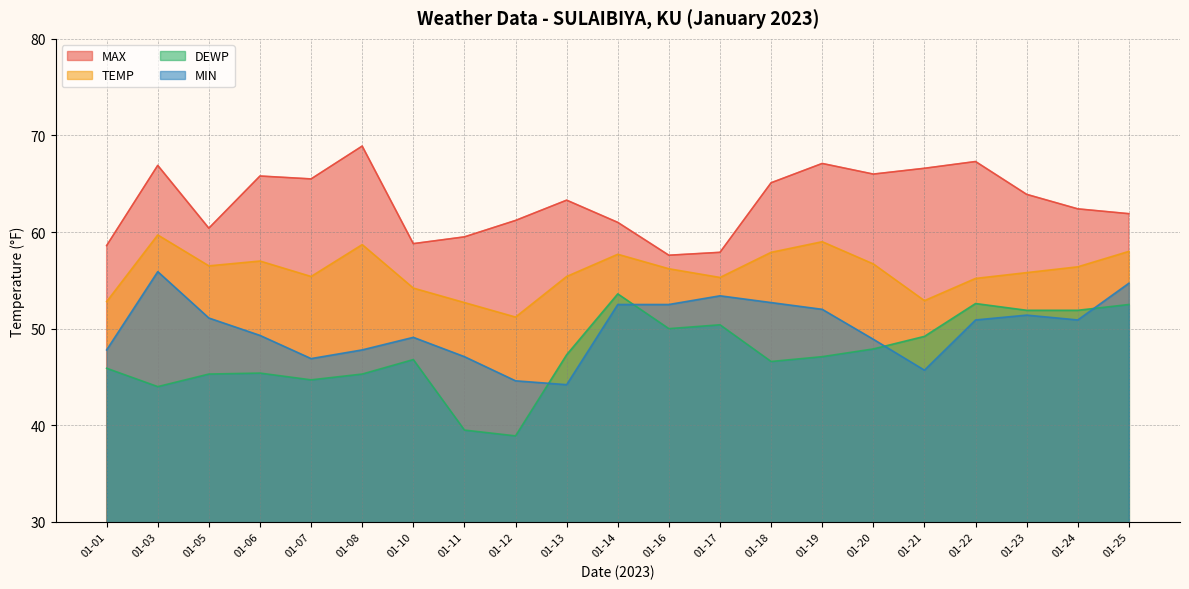

What is the maximum value for MIN?

55.9